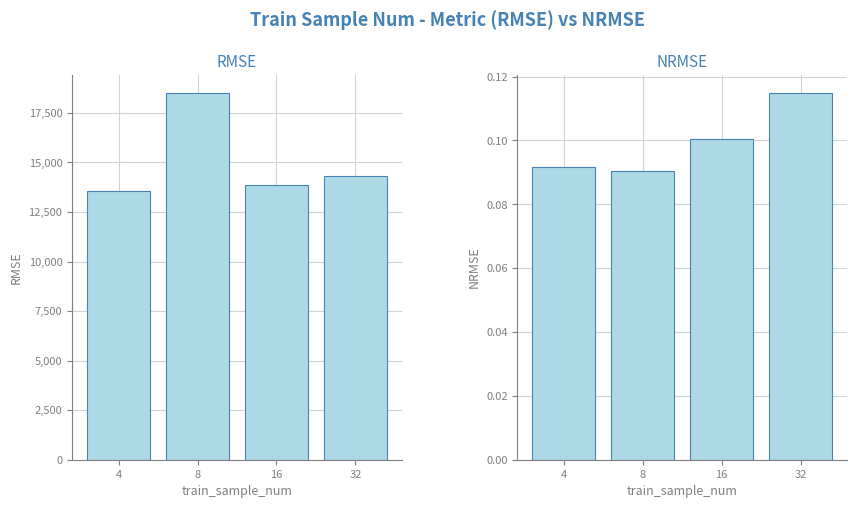

At which label does rmse reach its minimum?

4